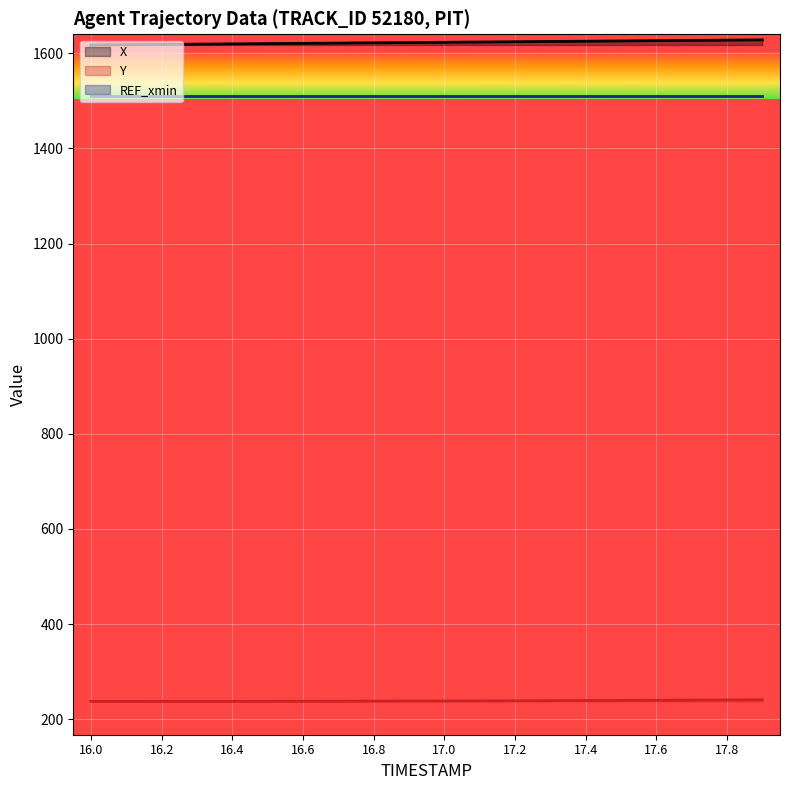

How many data points does each series have?

20